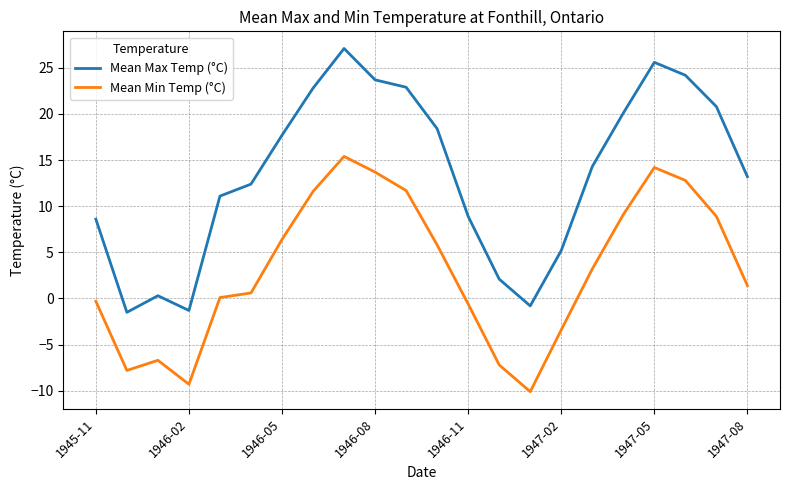

True or false: Mean Min Temp (°C) and Mean Max Temp (°C) intersect in this chart.

False